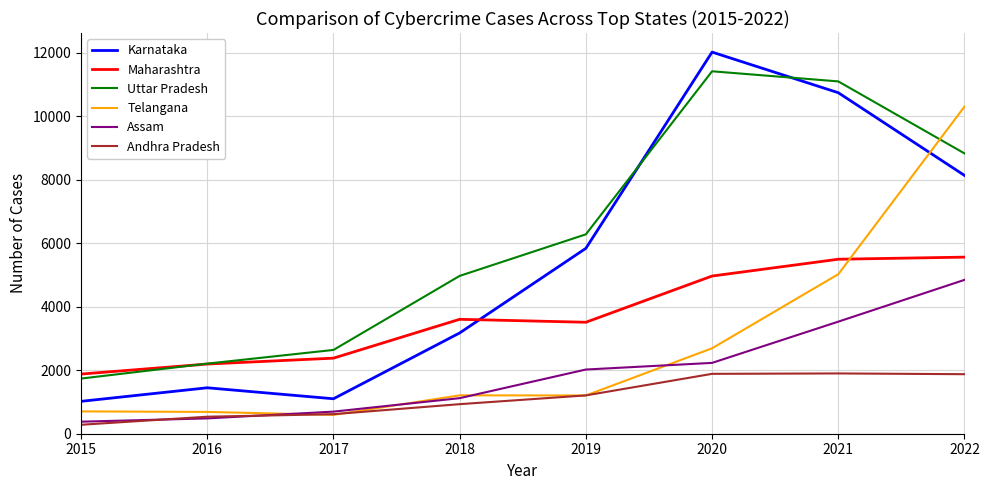

List the series in order of their peak value, lowest first.

Andhra Pradesh, Assam, Maharashtra, Telangana, Uttar Pradesh, Karnataka